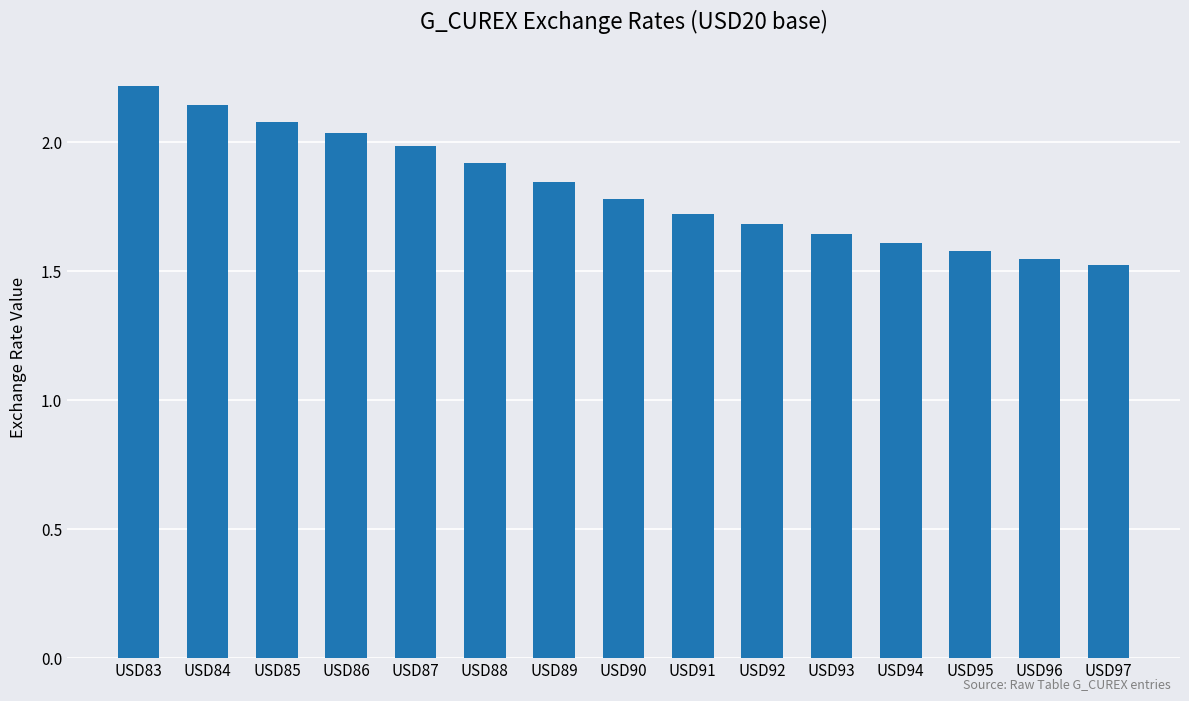

What is the maximum value shown in the chart?

2.2